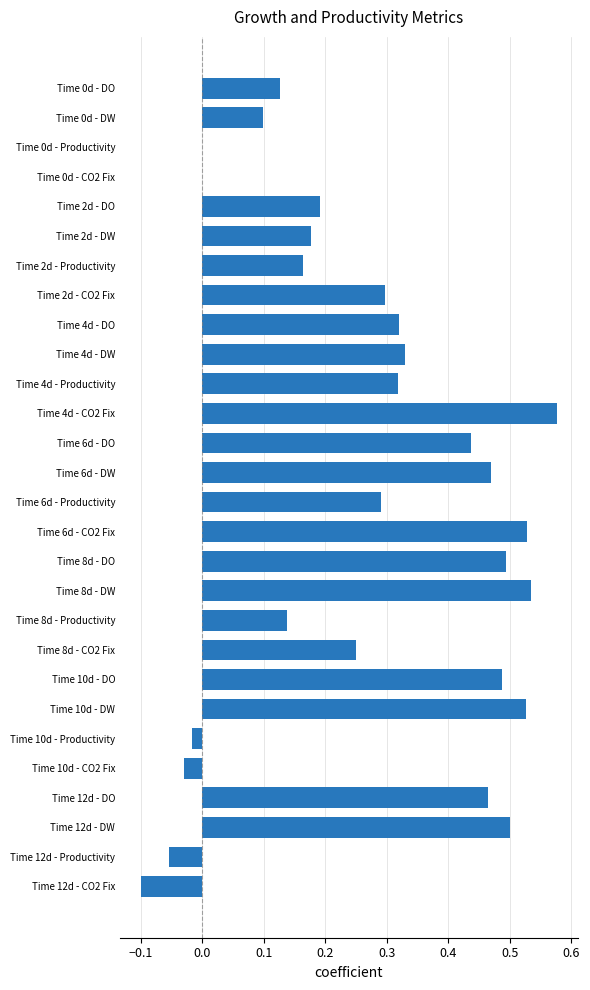

At which category does the chart reach its peak across all series?

Time 4d - CO2 Fix